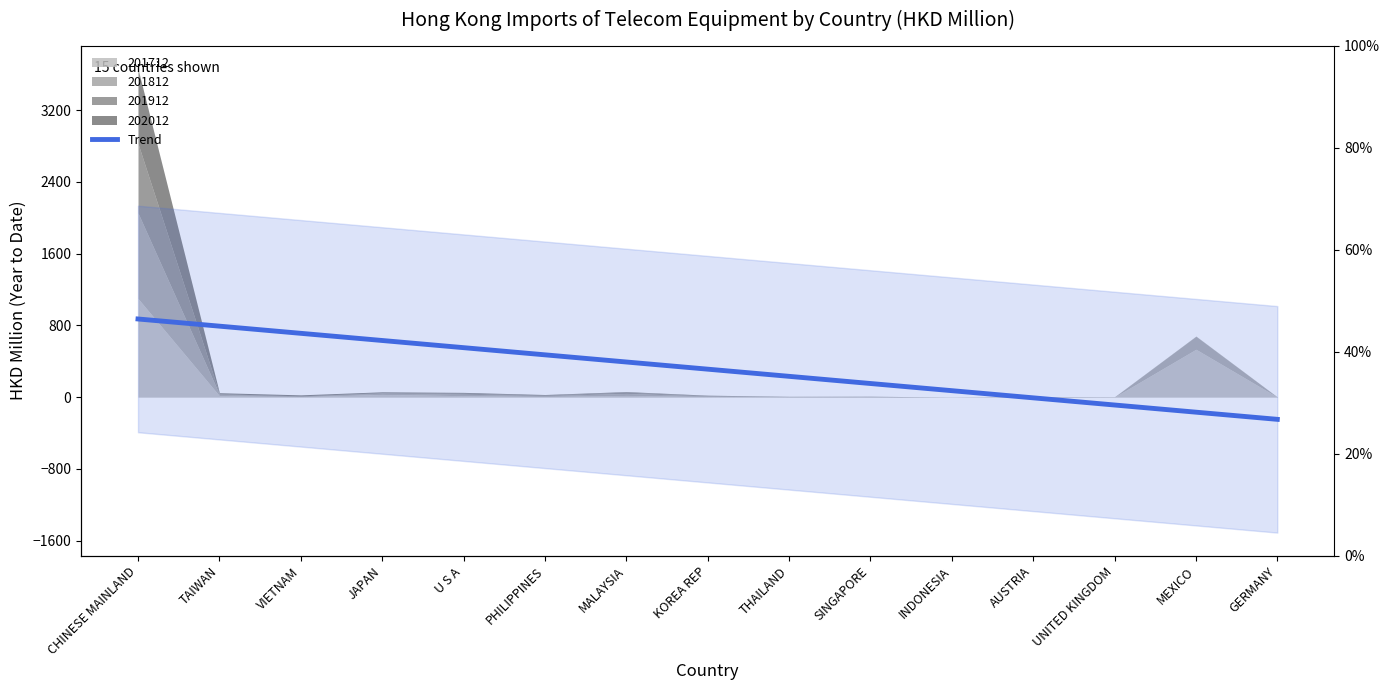

Count the number of values greater than 312.

8